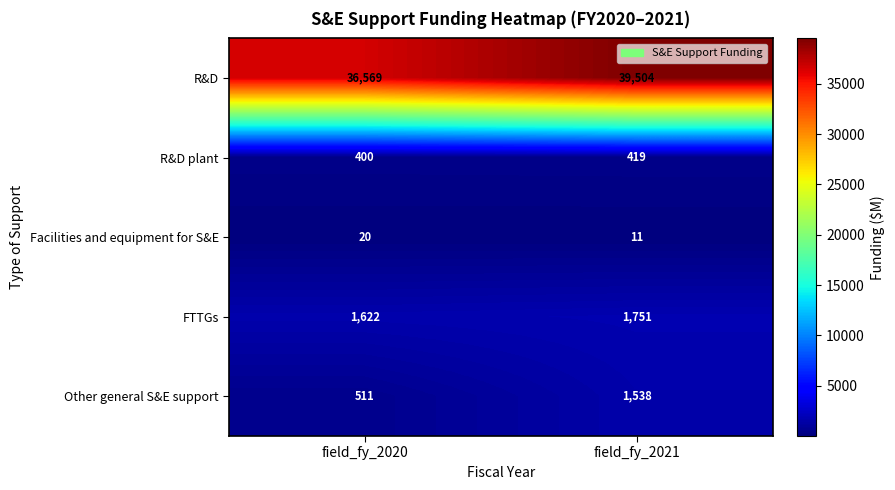

The Facilities and equipment for S&E series shows 6 at field_fy_2020. True or false?

False